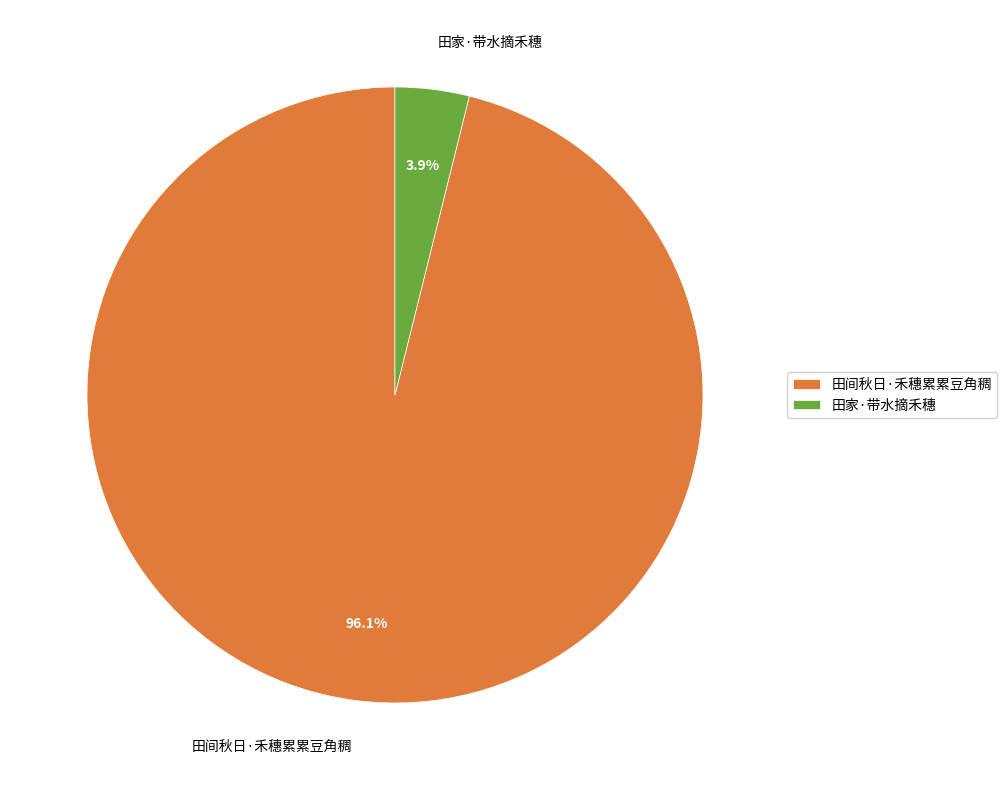

Rank the categories by value from lowest to highest.

田家·带水摘禾穗, 田间秋日·禾穗累累豆角稠